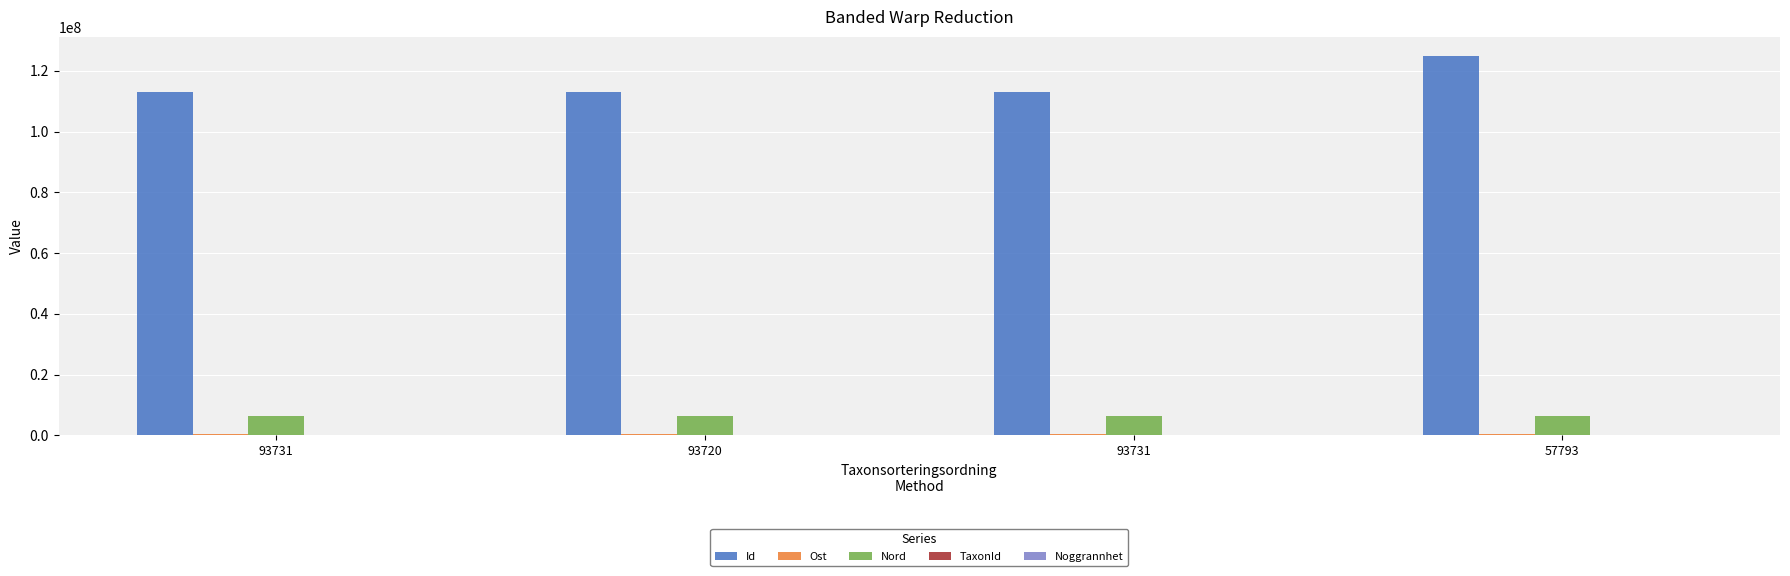

Where does the Ost series first go above 540046?

93731